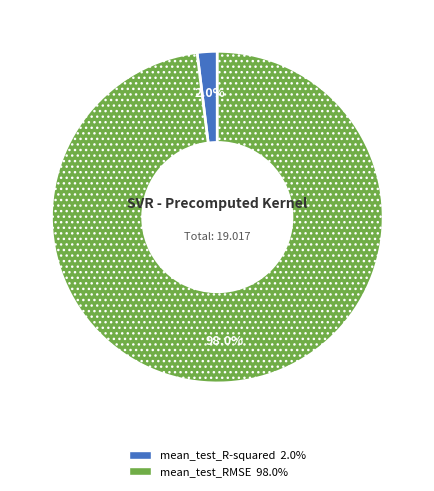

To the nearest percent, what percentage of the pie is mean_test_R-squared?

2%